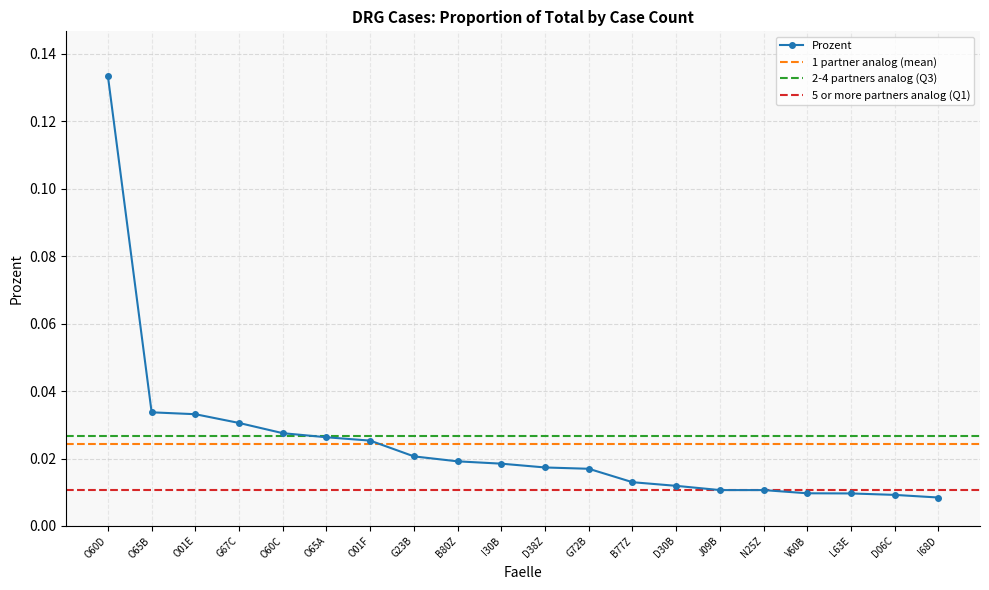

Rank the categories by value from highest to lowest.

O60D, O65B, O01E, G67C, O60C, O65A, O01F, G23B, B80Z, I30B, D38Z, G72B, B77Z, D30B, J09B, N25Z, V60B, L63E, D06C, I68D